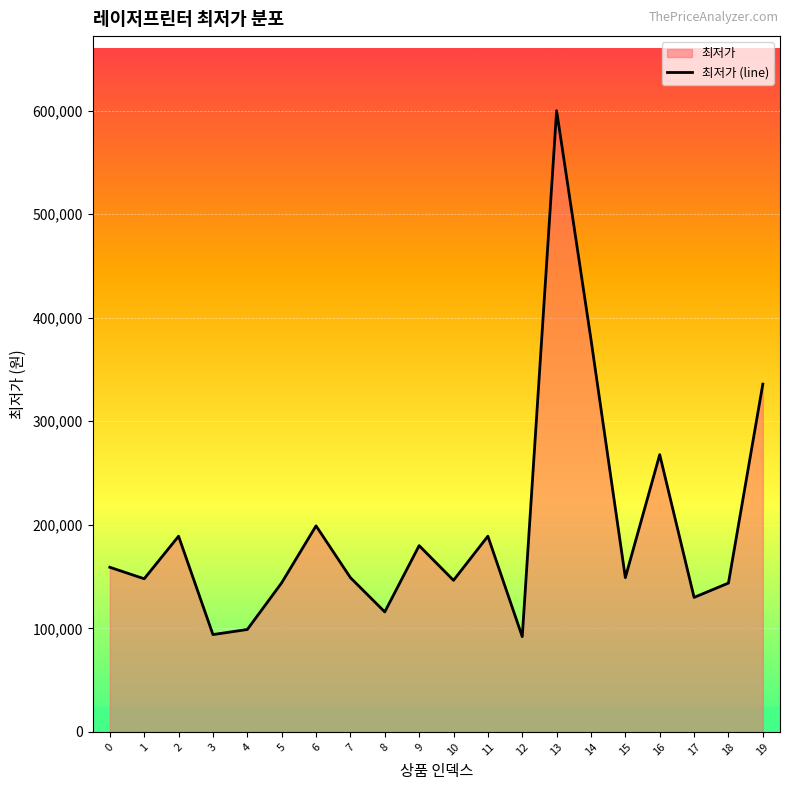

List the labels in order of value, smallest first.

12, 3, 4, 8, 17, 18, 5, 10, 1, 7, 15, 0, 9, 2, 11, 6, 16, 19, 14, 13